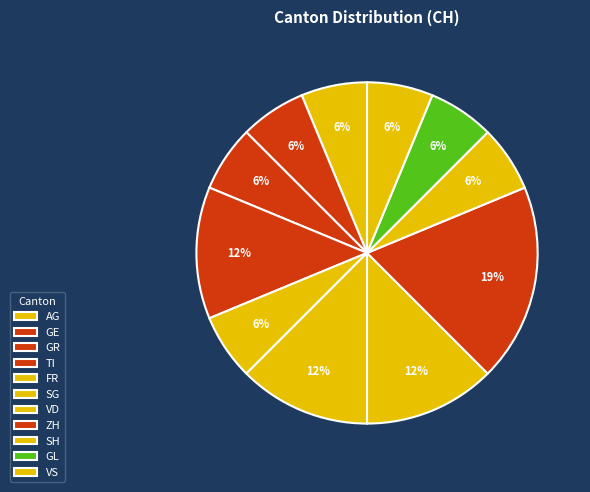

Is it true that VD is 1% of the pie?

False